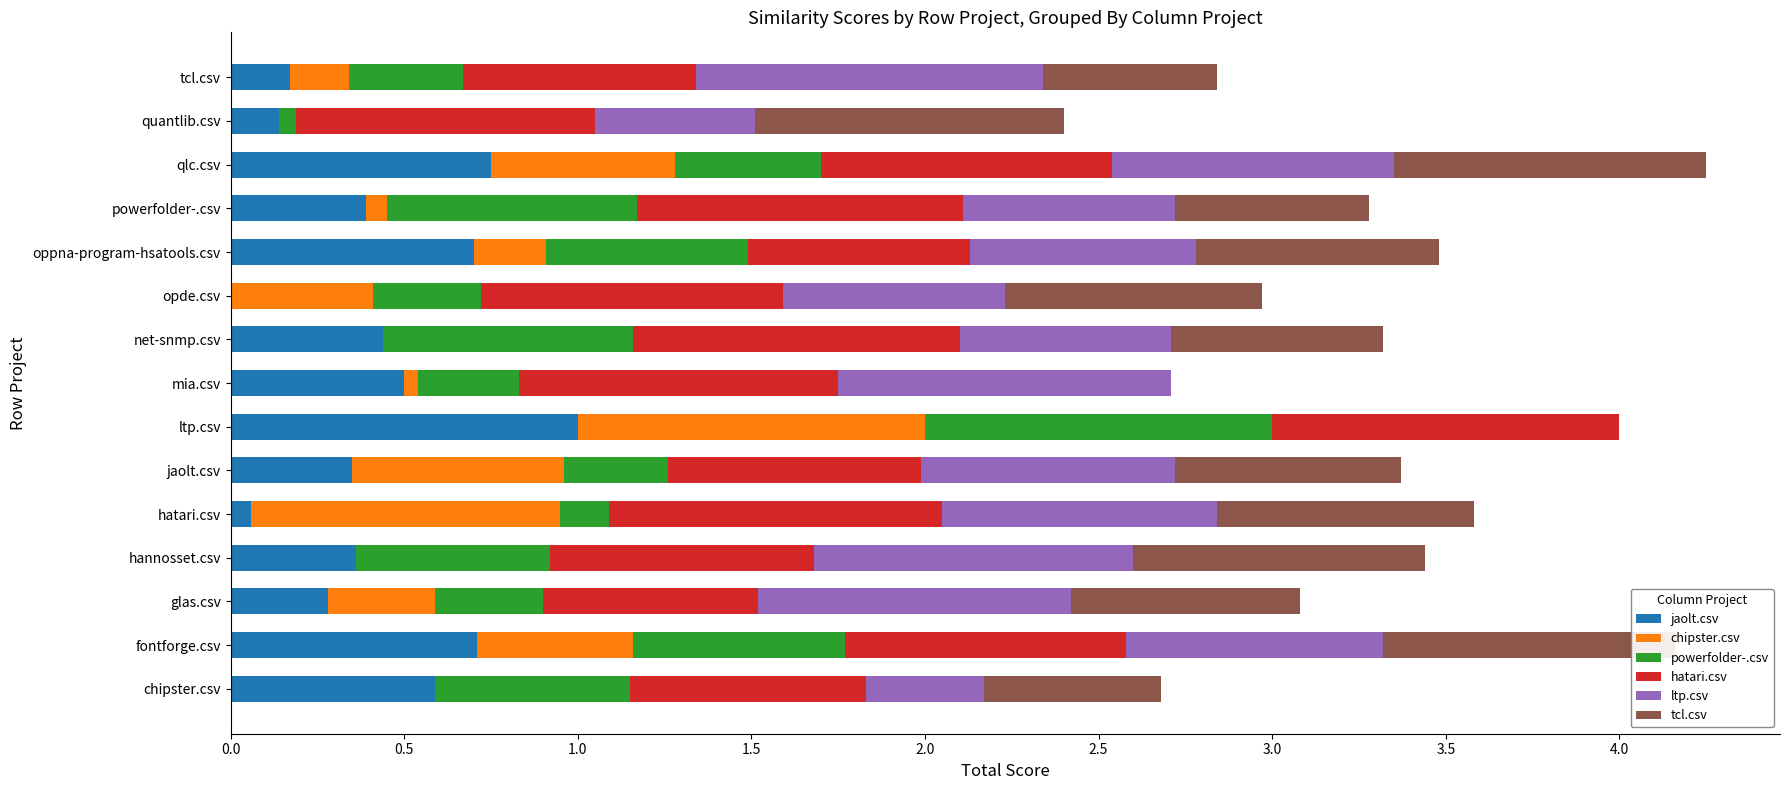

What is the maximum value for jaolt.csv?

1.0